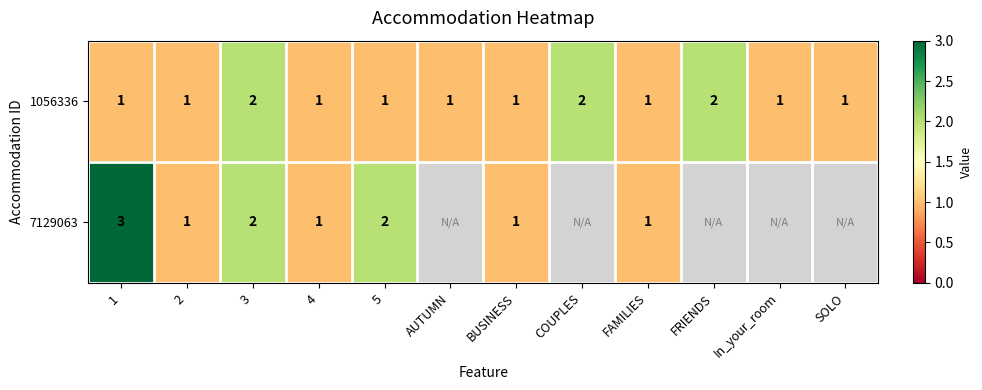

Is it true that 1056336 equals 1 at 1?

True